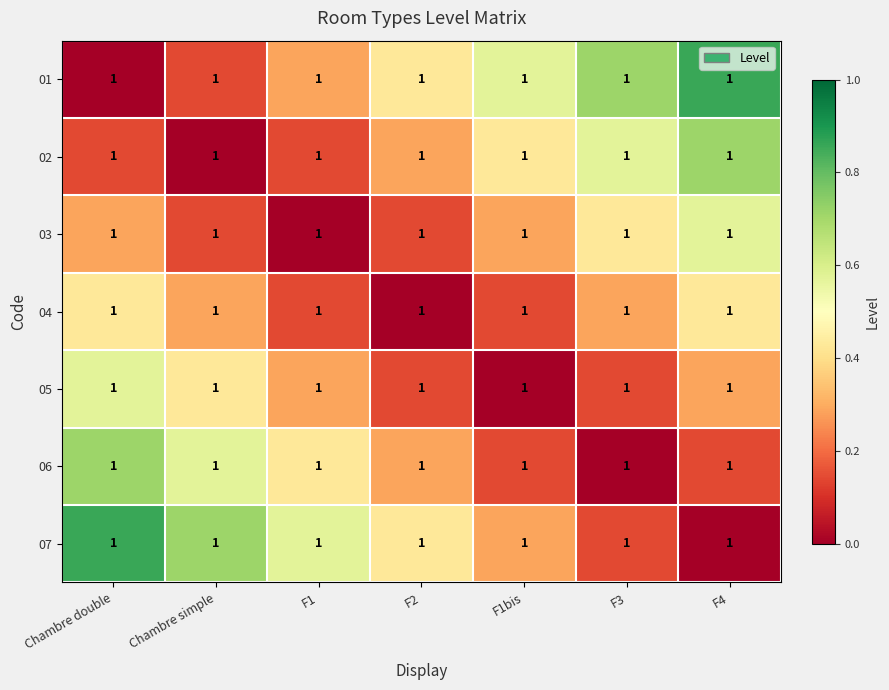

Reading left to right, what are all the values shown in this chart?

01: Chambre double=1.0	Chambre simple=1.0	F1=1.0	F2=1.0	F1bis=1.0	F3=1.0	F4=1.0
02: Chambre double=1.0	Chambre simple=1.0	F1=1.0	F2=1.0	F1bis=1.0	F3=1.0	F4=1.0
03: Chambre double=1.0	Chambre simple=1.0	F1=1.0	F2=1.0	F1bis=1.0	F3=1.0	F4=1.0
04: Chambre double=1.0	Chambre simple=1.0	F1=1.0	F2=1.0	F1bis=1.0	F3=1.0	F4=1.0
05: Chambre double=1.0	Chambre simple=1.0	F1=1.0	F2=1.0	F1bis=1.0	F3=1.0	F4=1.0
06: Chambre double=1.0	Chambre simple=1.0	F1=1.0	F2=1.0	F1bis=1.0	F3=1.0	F4=1.0
07: Chambre double=1.0	Chambre simple=1.0	F1=1.0	F2=1.0	F1bis=1.0	F3=1.0	F4=1.0